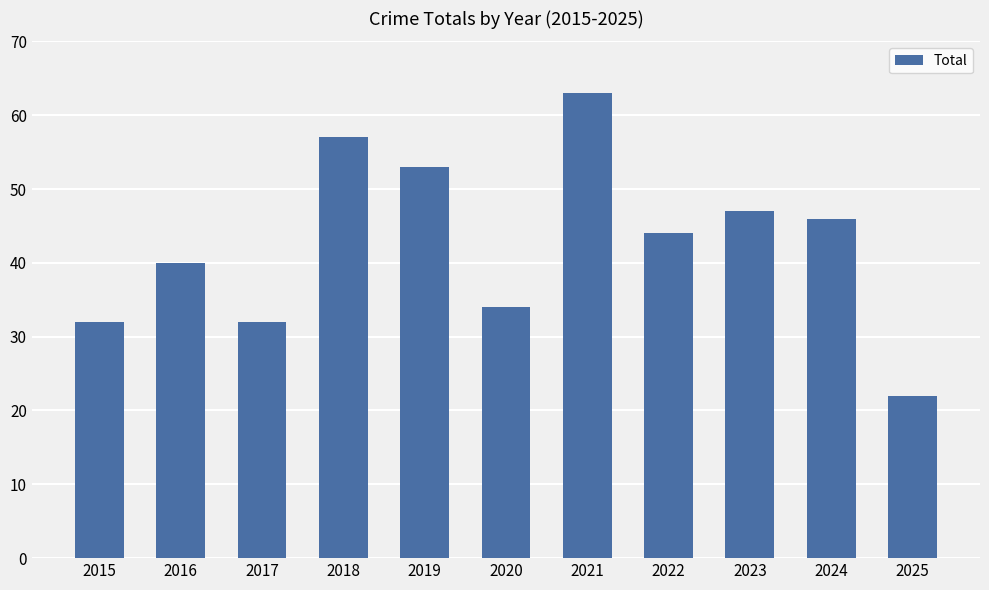

Count the number of categories in the chart.

11